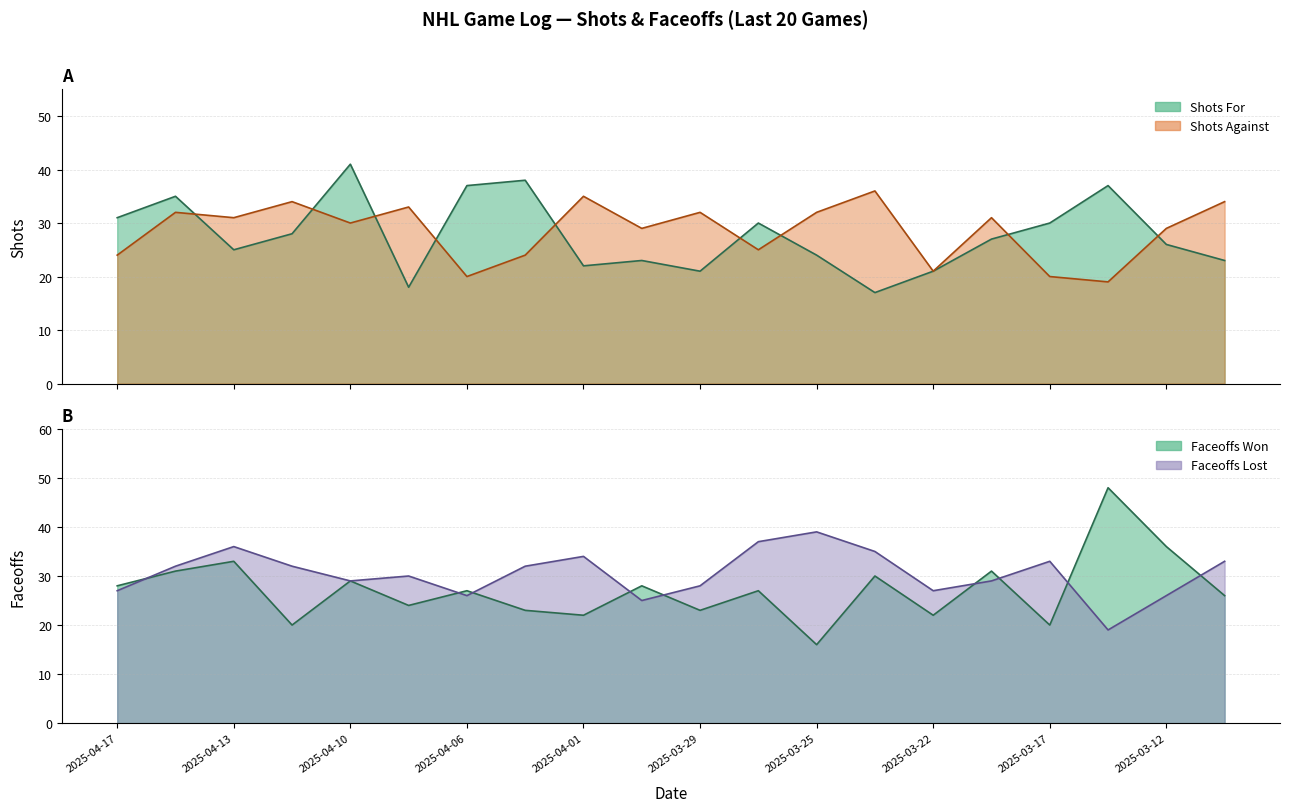

At which category does Faceoffs Won reach its first local peak?

2025-04-13